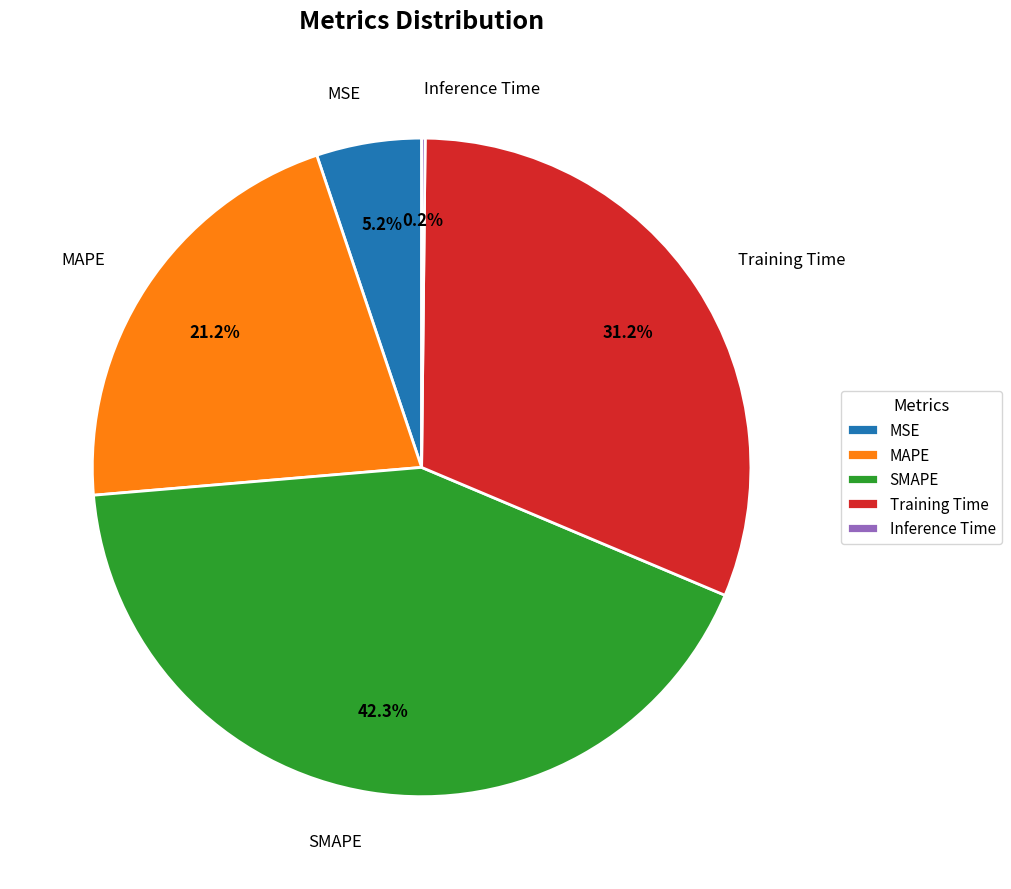

Which slice is the largest?

SMAPE